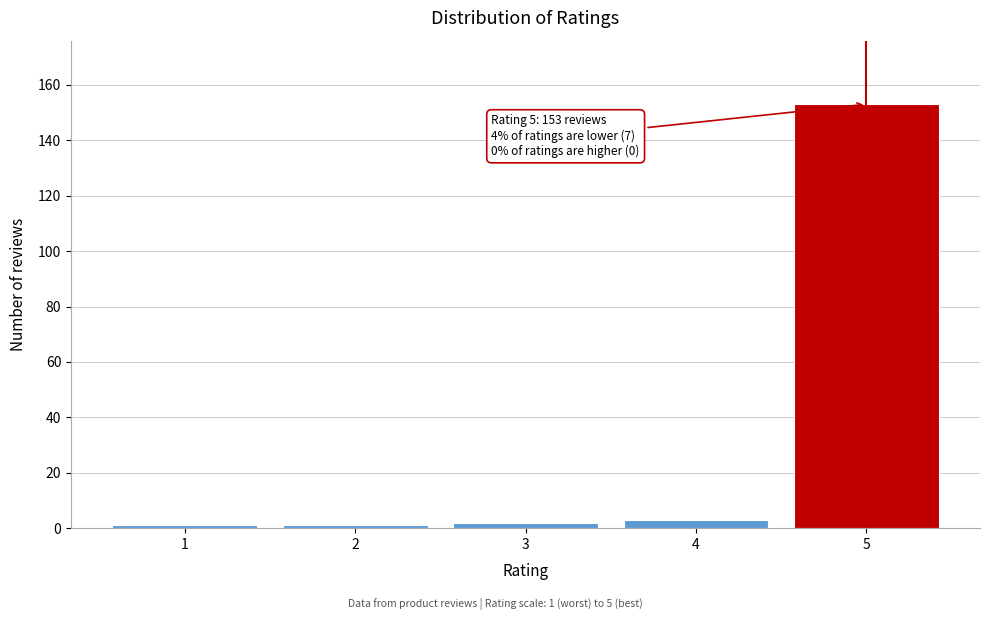

Reading right to left, what are all the values shown in this chart?

153	3	2	1	1